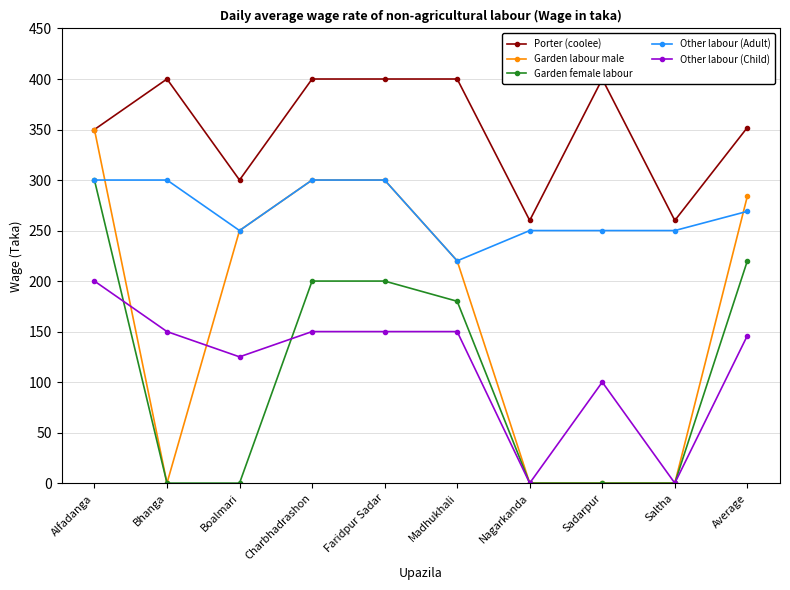

True or false: Other labour (Adult) has more than 1 points higher than both neighbors.

False